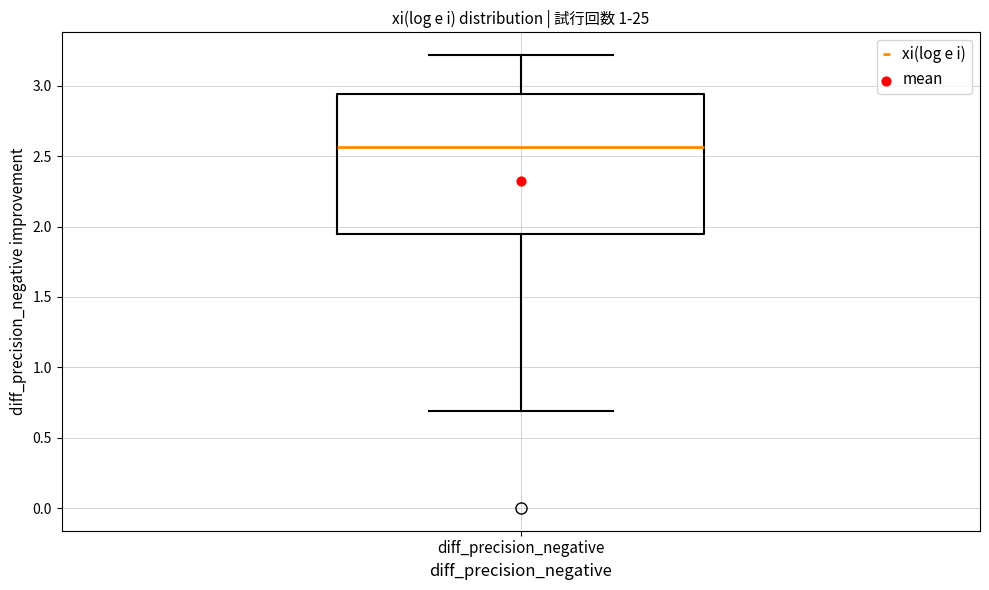

Transcribe this box plot: give where the median line is, the range the box spans, and where the two whiskers end, as read against the y-axis. The values are not printed on the chart, so give them approximately, as read against the axis.

median 2.55, box 1.95 to 2.95, whiskers 0.70 to 3.20